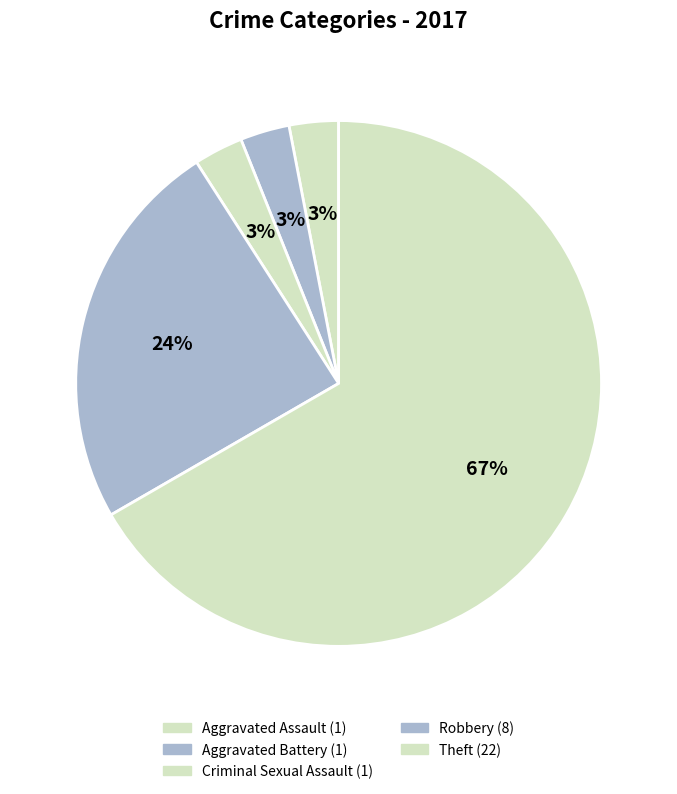

What percentage do Theft and Aggravated Battery together represent?

69.7%